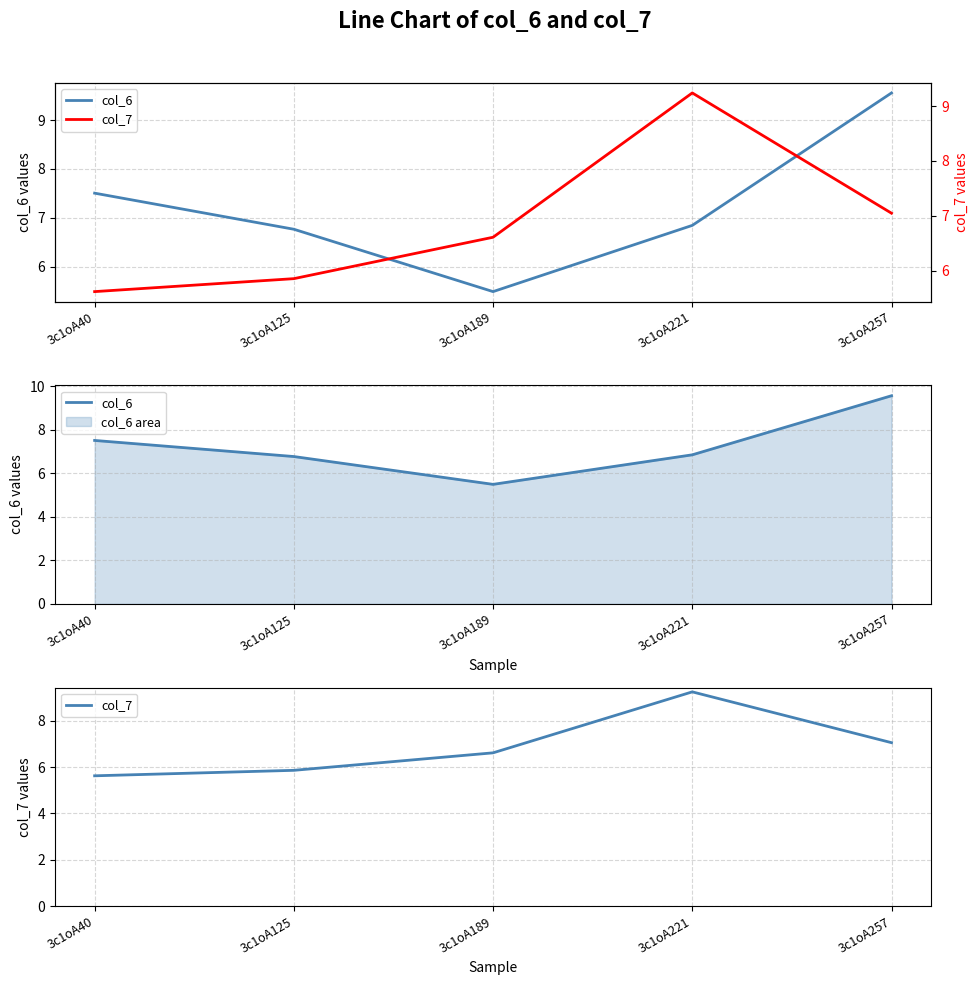

Between 3c1oA40 and 3c1oA221, which series saw the biggest shift?

col_7